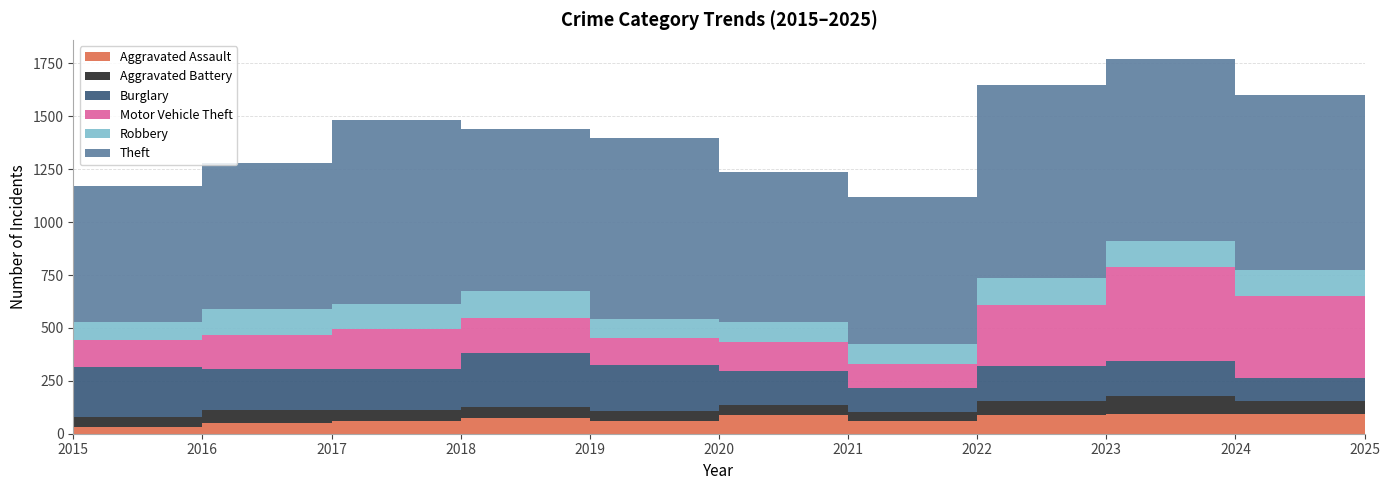

Reading right to left, what are all the values shown in this chart?

Aggravated Assault: 2025=53	2024=91	2023=93	2022=89	2021=58	2020=87	2019=61	2018=72	2017=59	2016=50	2015=31
Aggravated Battery: 2025=46	2024=64	2023=83	2022=66	2021=43	2020=48	2019=45	2018=52	2017=54	2016=60	2015=50
Burglary: 2025=60	2024=110	2023=167	2022=163	2021=117	2020=163	2019=221	2018=257	2017=192	2016=194	2015=236
Motor Vehicle Theft: 2025=161	2024=388	2023=444	2022=292	2021=113	2020=134	2019=125	2018=164	2017=191	2016=163	2015=125
Robbery: 2025=48	2024=119	2023=125	2022=125	2021=95	2020=94	2019=89	2018=130	2017=115	2016=123	2015=87
Theft: 2025=479	2024=830	2023=861	2022=912	2021=691	2020=713	2019=855	2018=767	2017=873	2016=689	2015=641